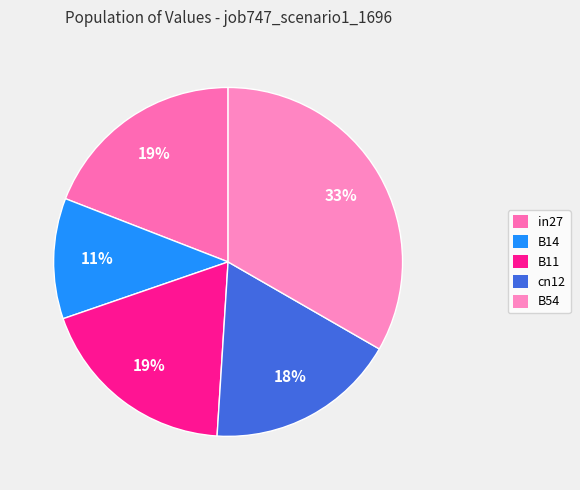

How many slices are in this pie chart?

5